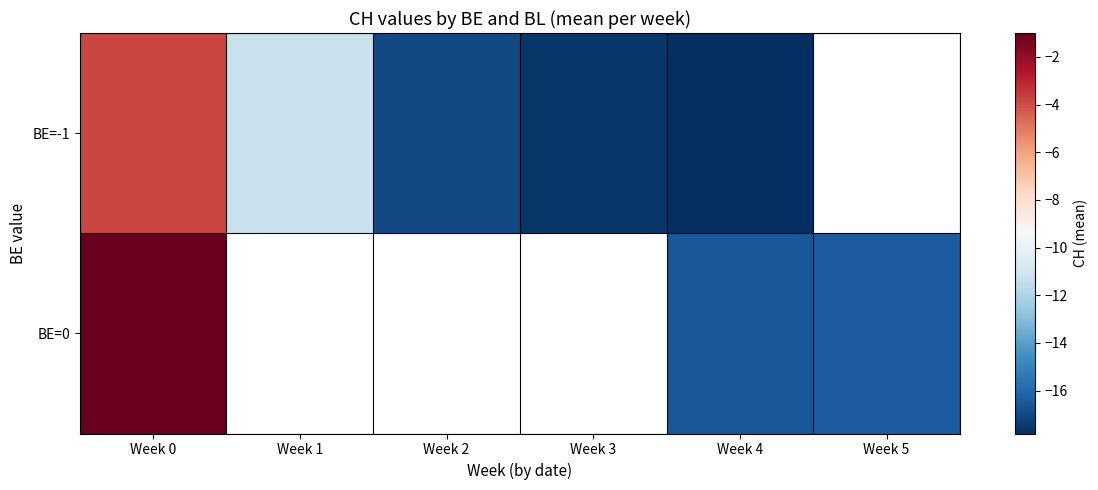

What is the smallest value displayed?

-17.8